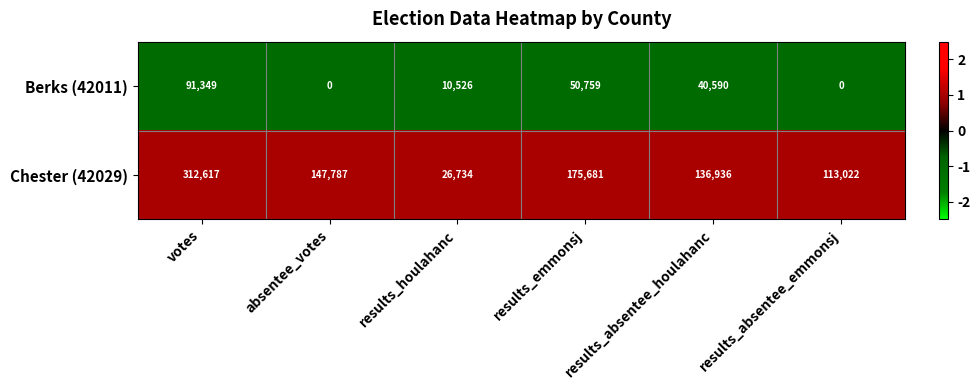

Rank the series at results_houlahanc from lowest to highest value.

Berks (42011), Chester (42029)